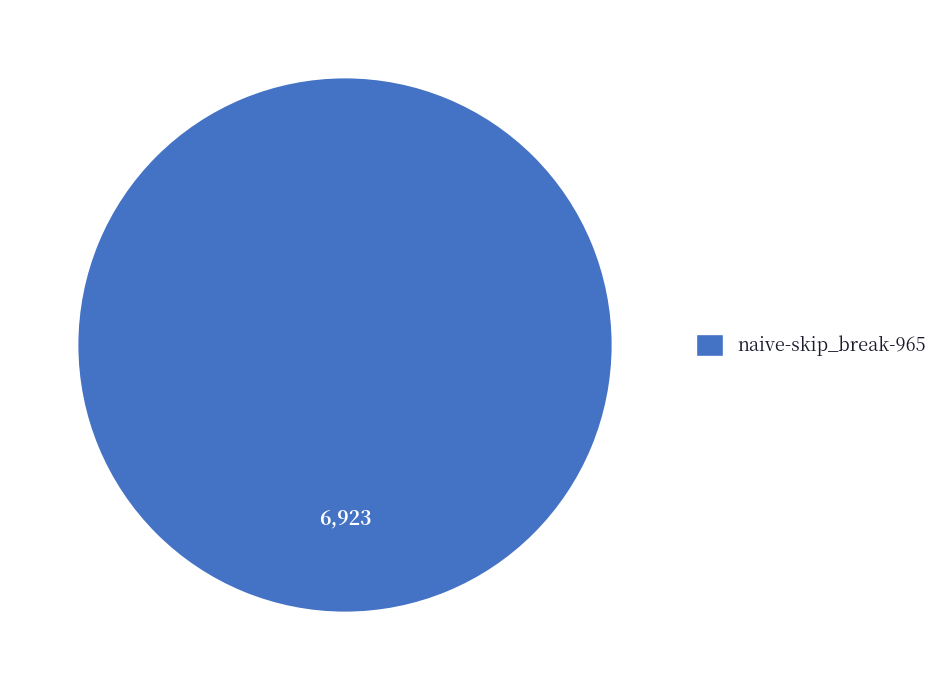

How many segments does this pie chart have?

1